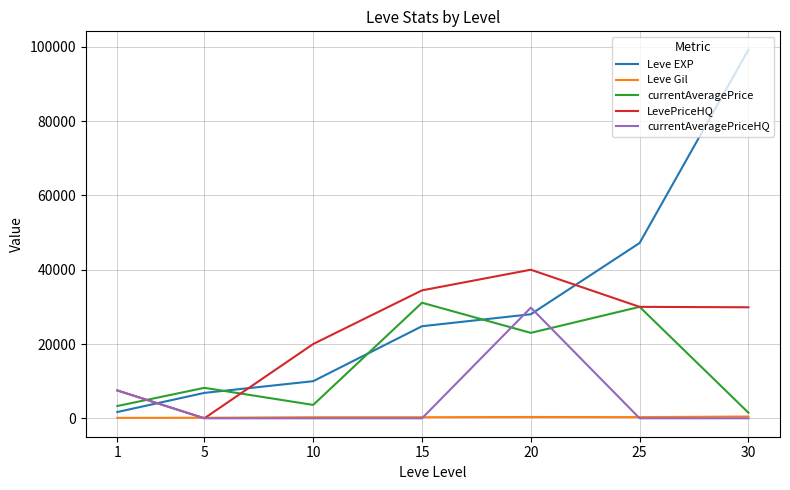

The value of Leve EXP at 30 is 142441.9. True or false?

False